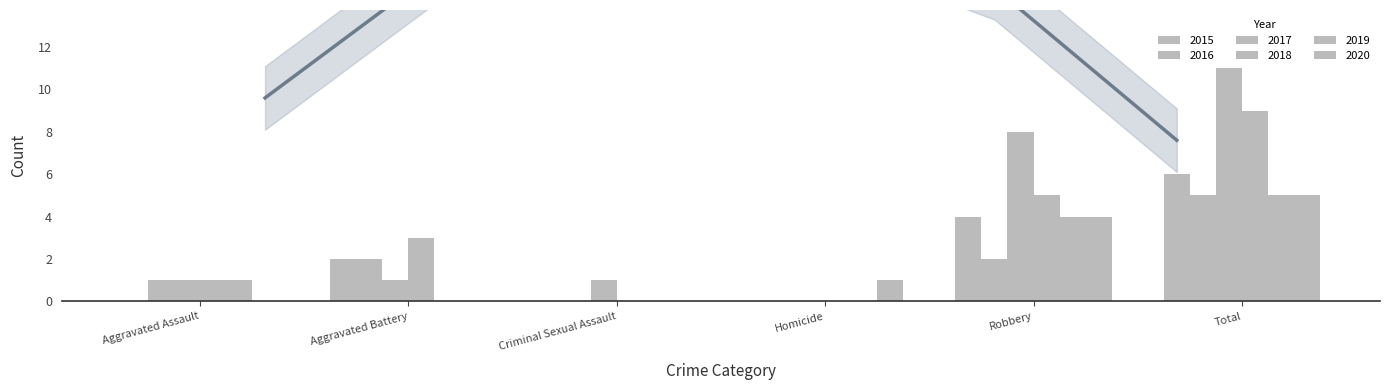

Which category has the highest value across all series?

Total